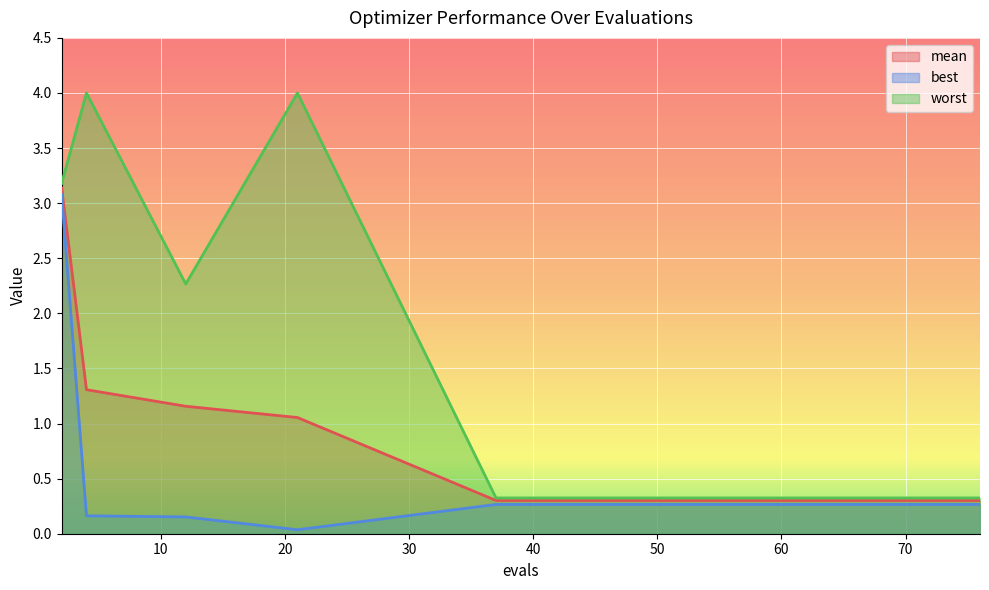

Rank the categories by mean value from highest to lowest.

2, 4, 12, 21, 37, 41, 47, 52, 58, 62, 66, 70, 72, 74, 76